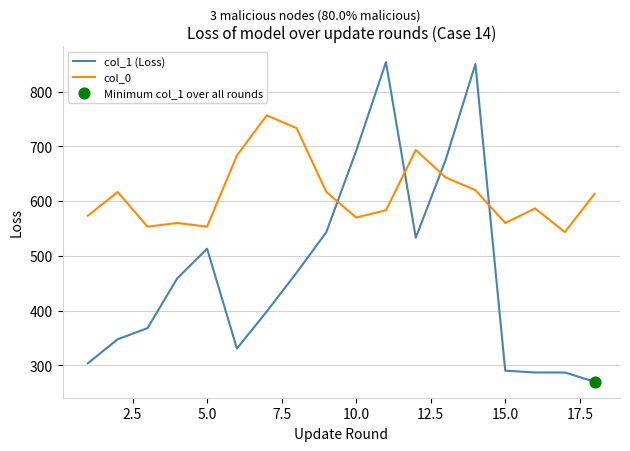

At how many categories does at least one series exceed 310?

18